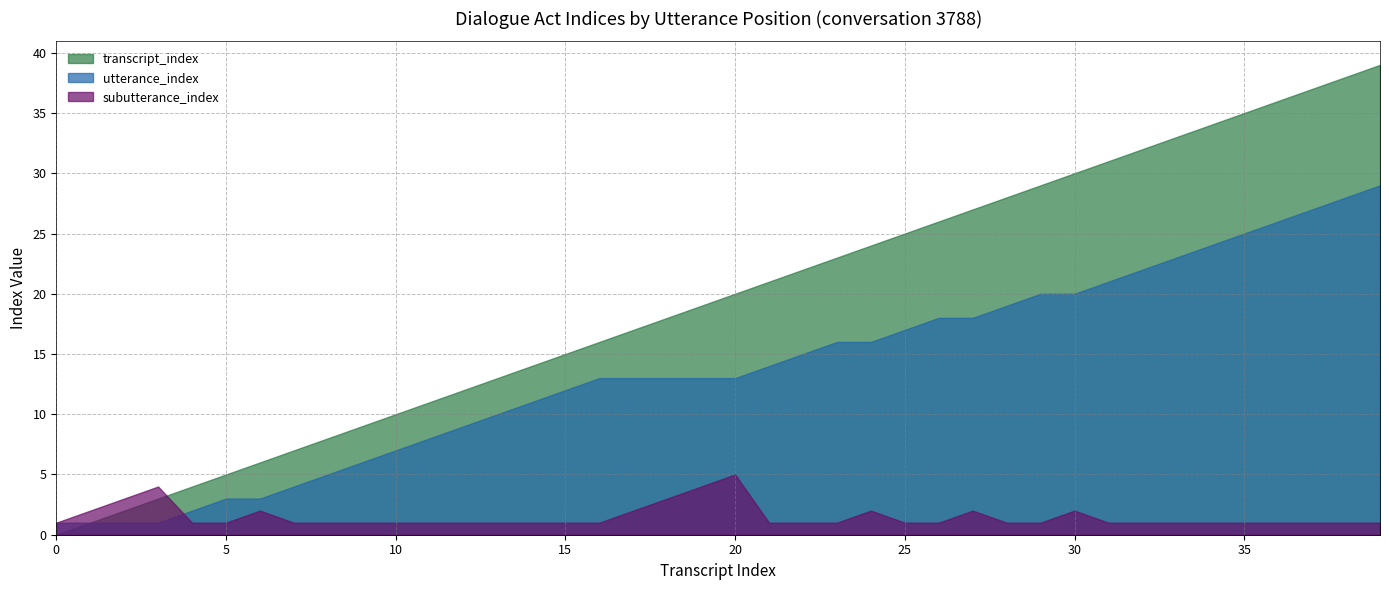

True or false: subutterance_index has a value of 1 at 34.

True